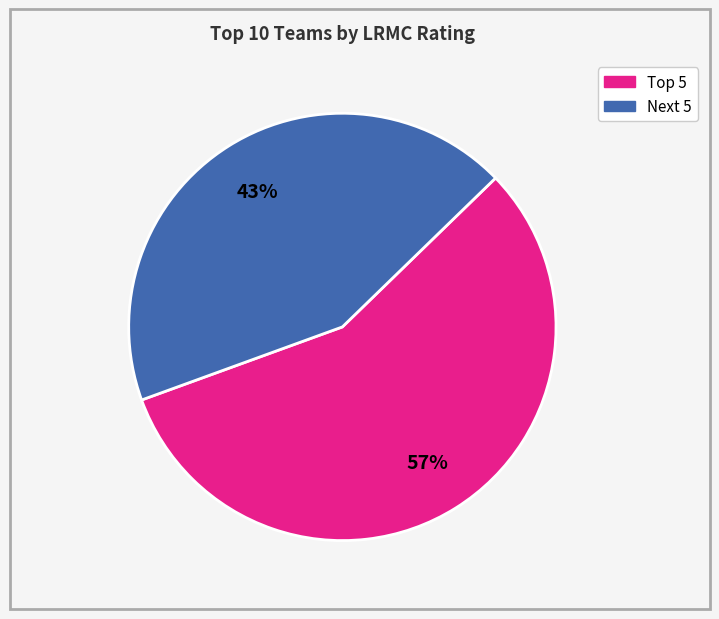

To the nearest percent, what is the average slice percentage?

50%